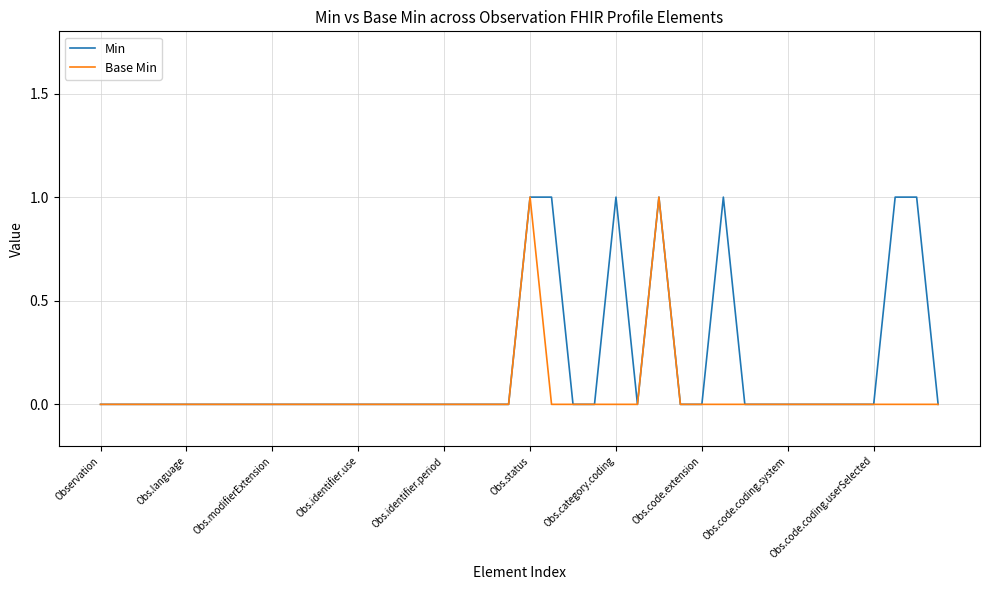

Which series has the largest total across all categories?

Min